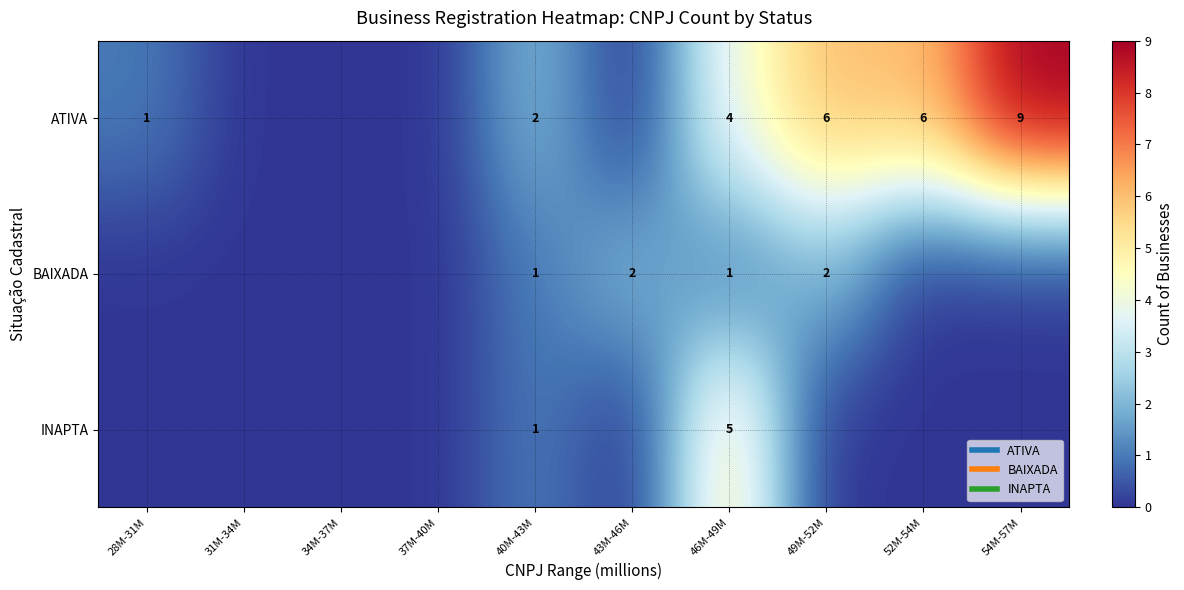

The INAPTA series shows 0 at 49M-52M. True or false?

True